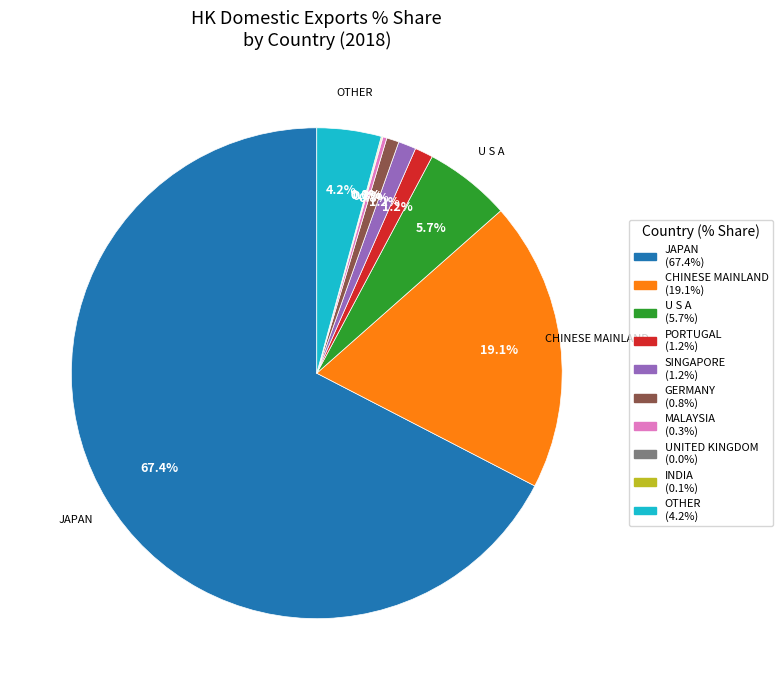

Does any single category account for the majority?

Yes